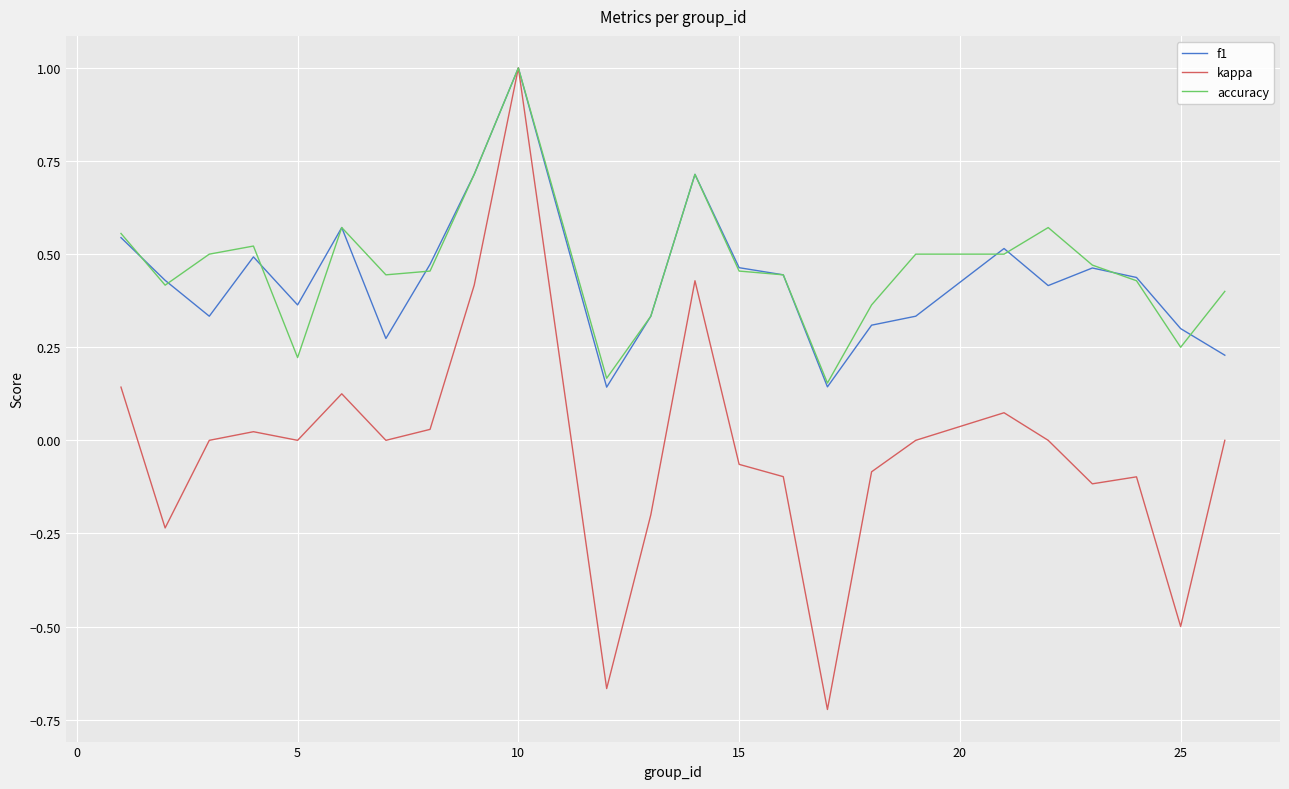

Which series has the largest range (max minus min)?

kappa